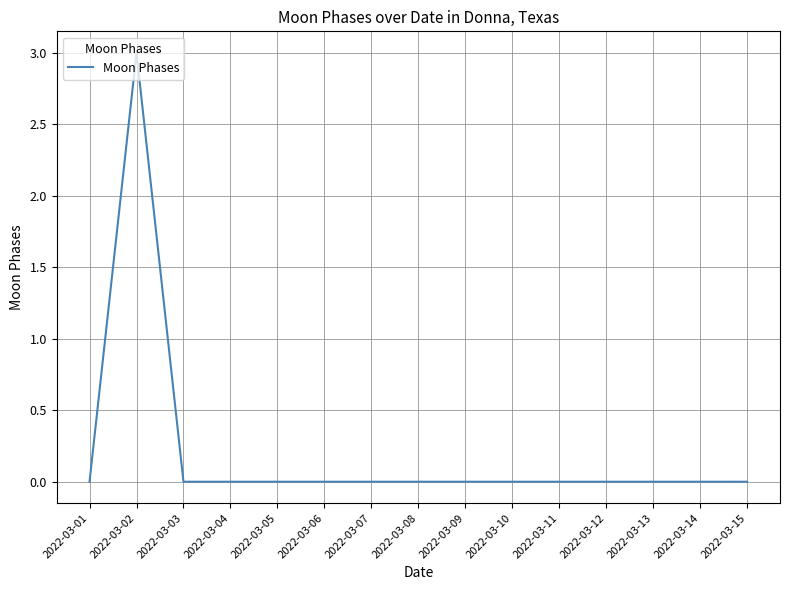

What is the maximum value shown in the chart?

3